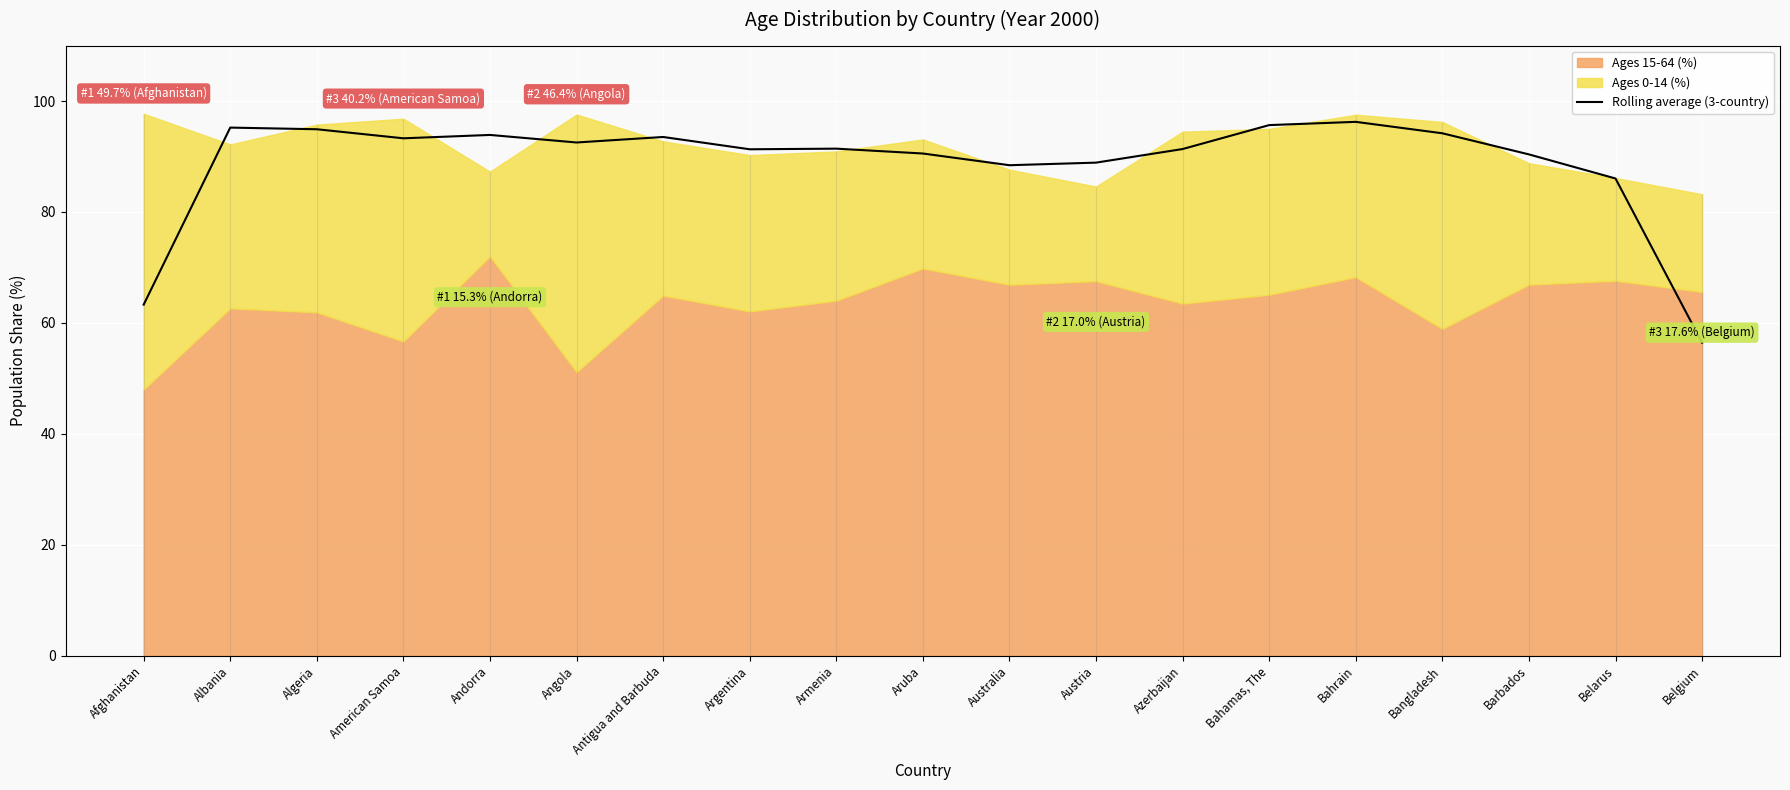

Where is the data nearest to the value 76?

Belarus